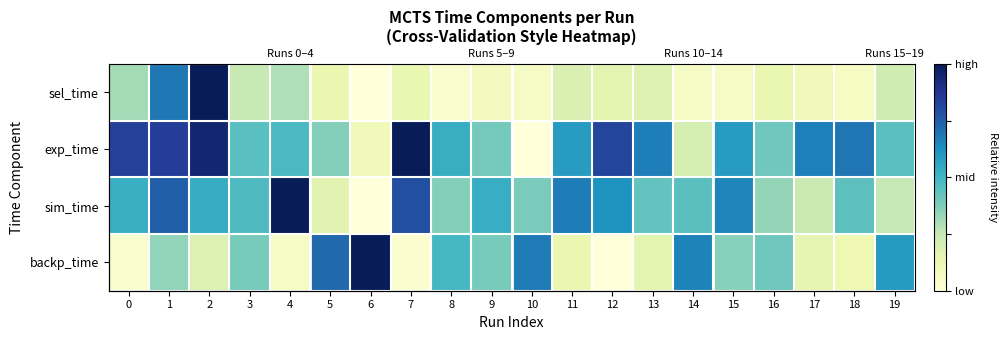

How many values in the sel_time series exceed 0?

19